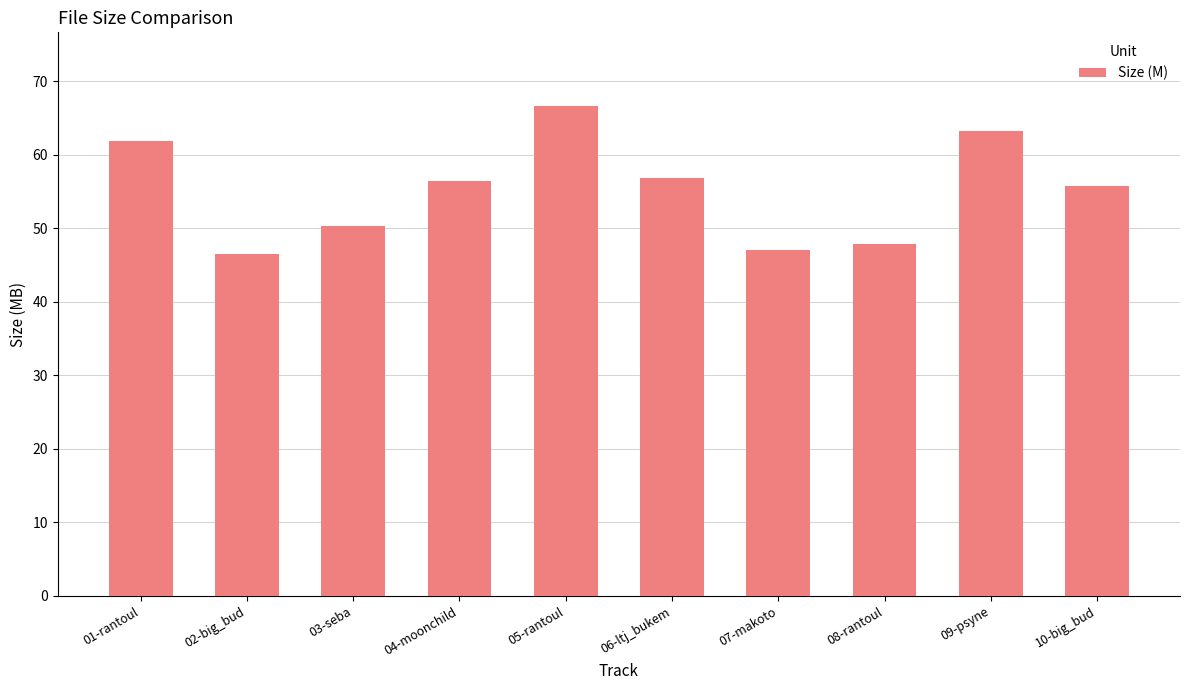

The value at 07-makoto is 47.0. True or false?

True